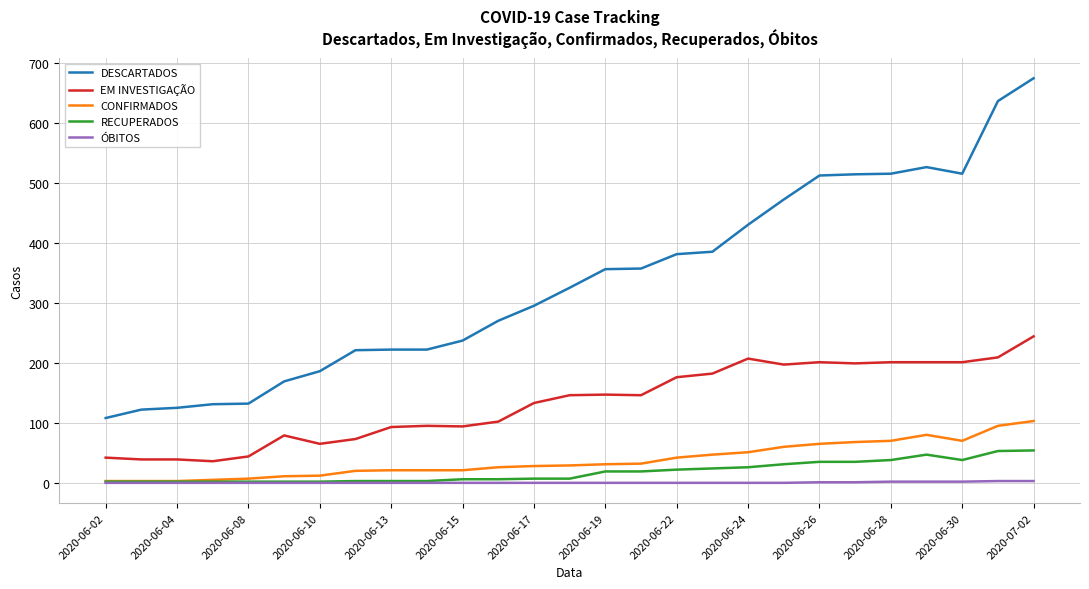

What is the average value of the EM INVESTIGAÇÃO series?

133